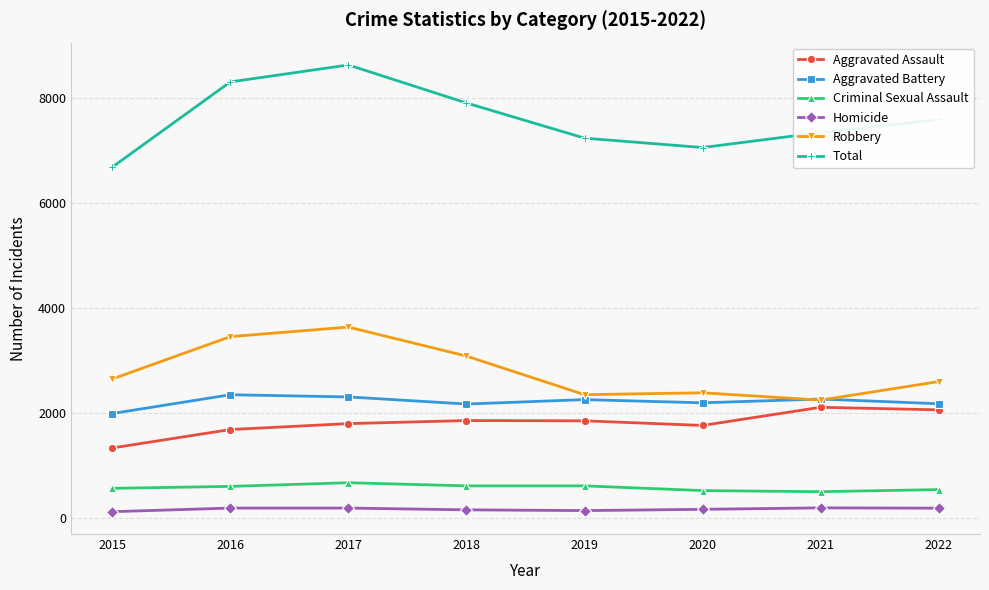

True or false: Criminal Sexual Assault and Aggravated Assault intersect in this chart.

False